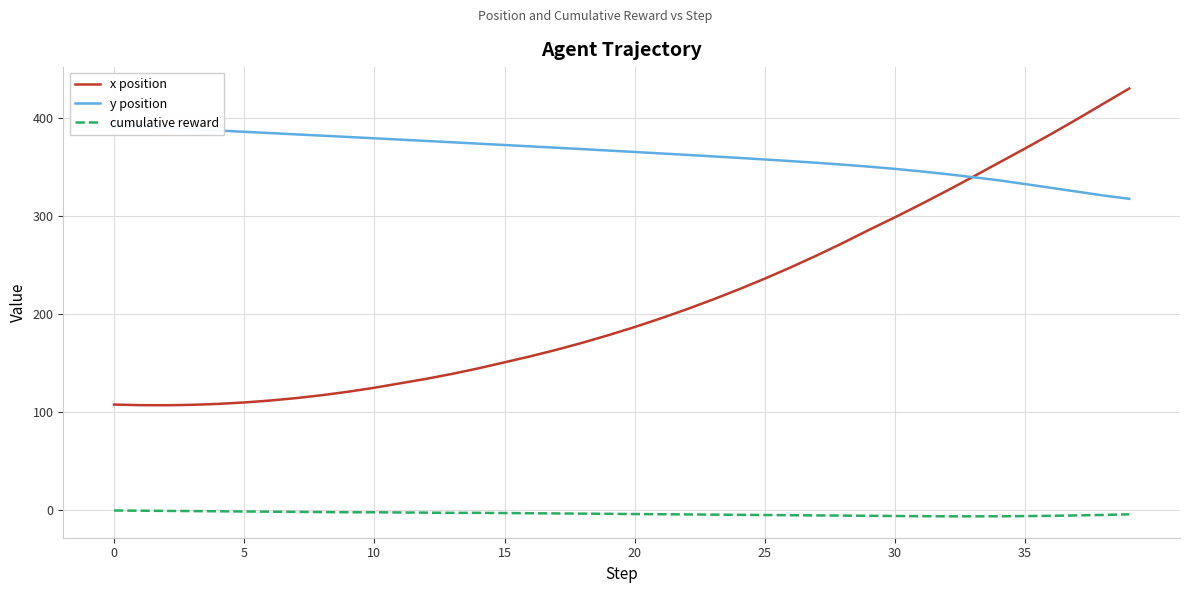

What is the value of the x position point at the 5th from the left?

108.5